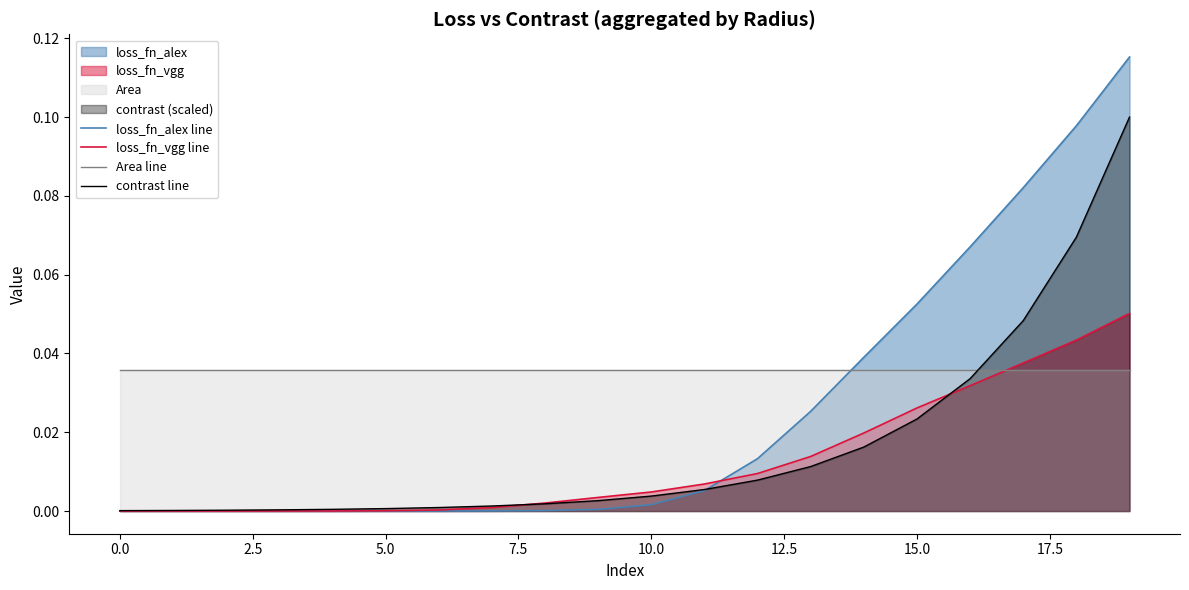

After their last crossing, which series has the higher values: loss_fn_vgg line or loss_fn_alex line?

loss_fn_alex line